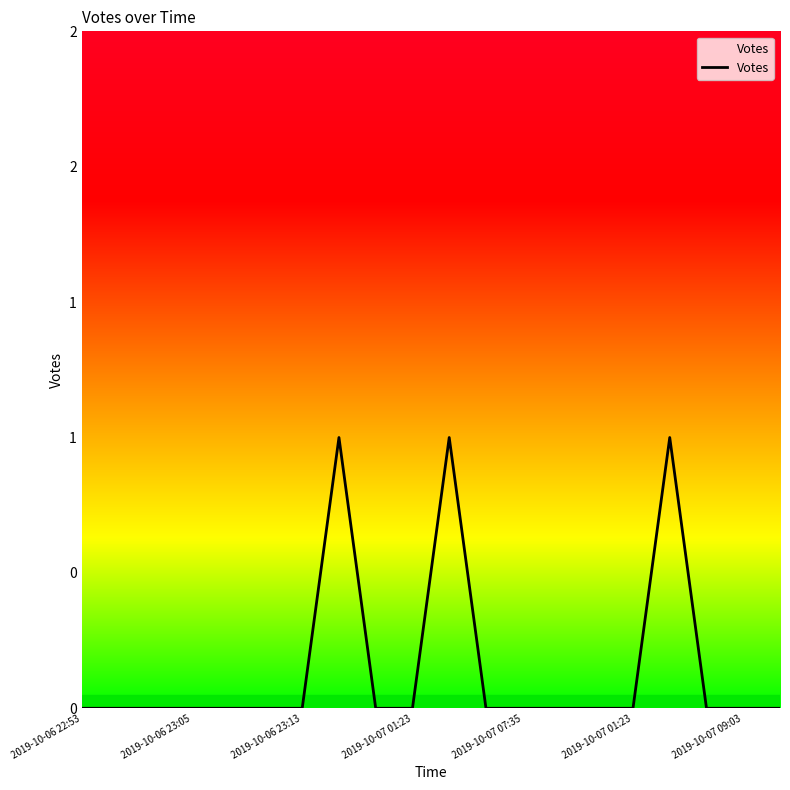

Does the chart have visible grid lines?

No